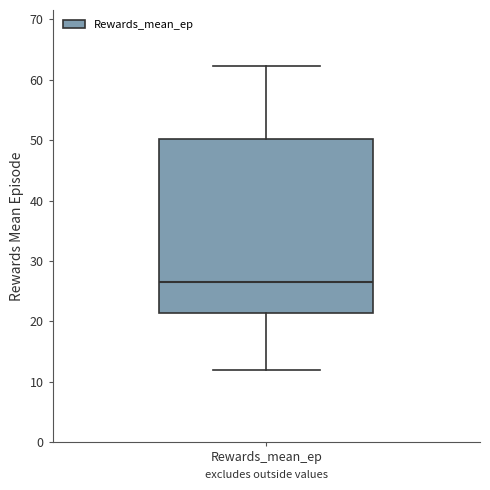

Read this box plot against the y-axis: the position of the median line, the range covered by the box, and the ends of both whiskers. The values are not printed on the chart, so give them approximately, as read against the axis.

median 27, box 21 to 50, whiskers 12 to 62